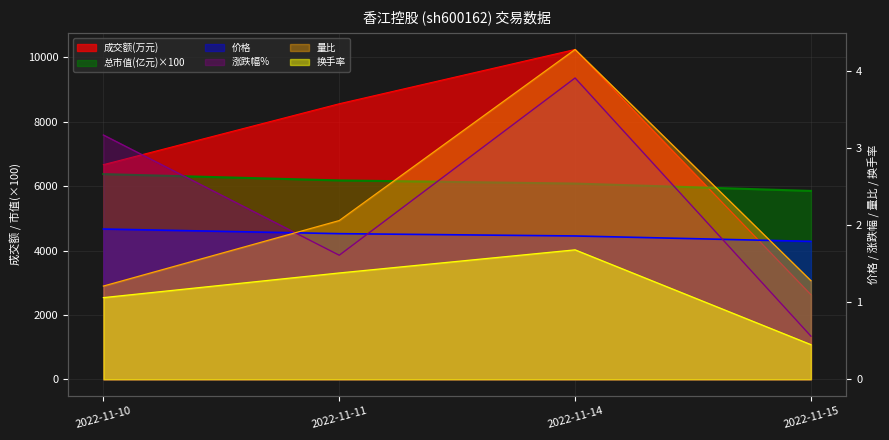

How many 总市值(亿元) values are between 6079 and 6373?

3